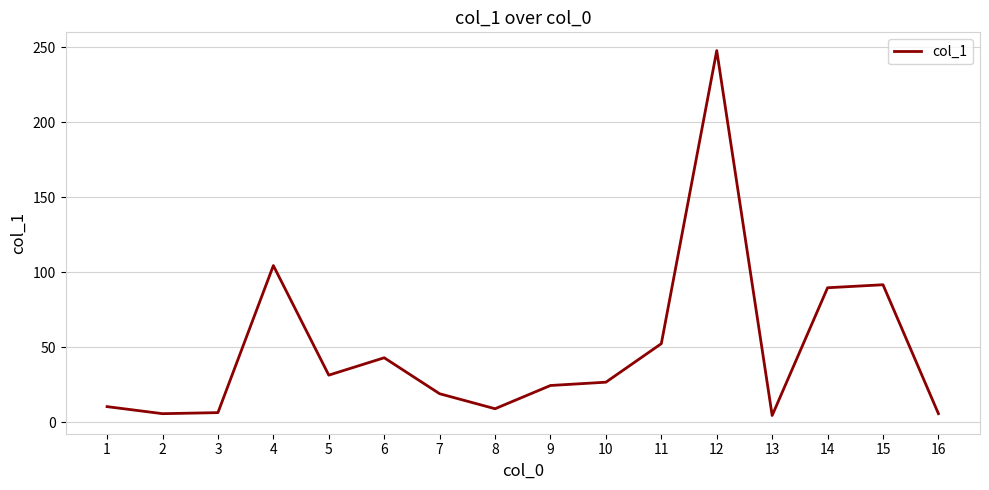

What is the difference between the maximum and minimum values?

243.4